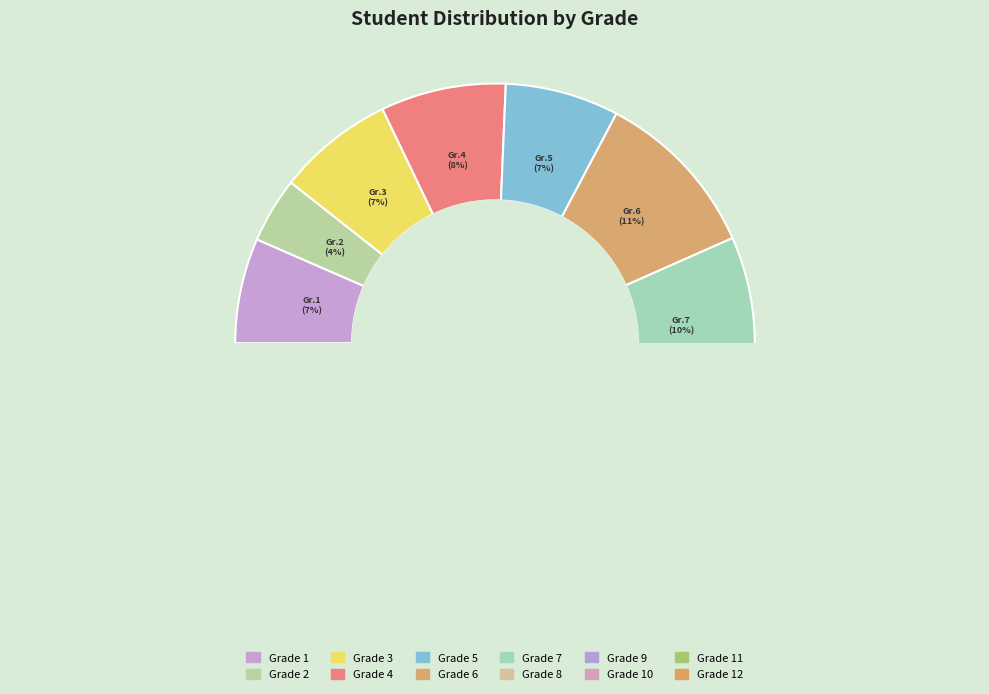

To the nearest percent, what is the difference between the 10 and 9 slice percentages?

1%